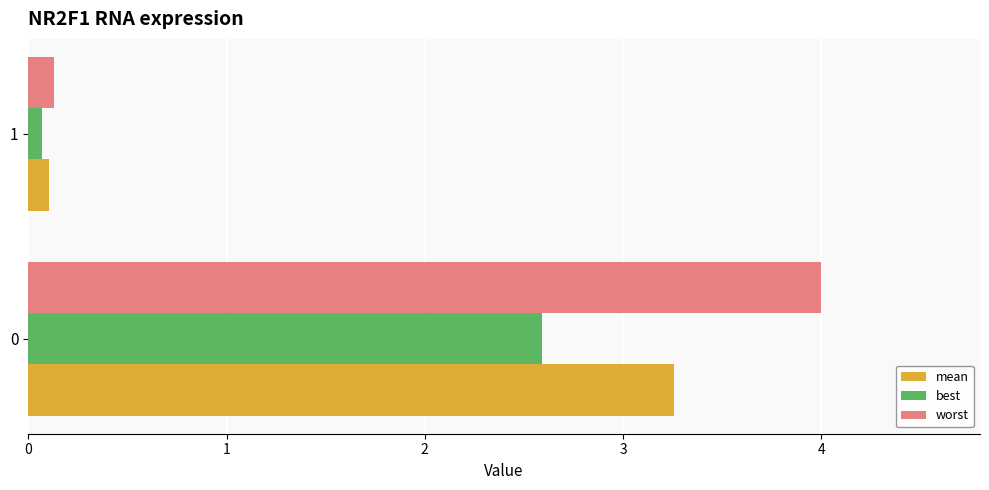

What is the average value of the mean series?

1.7